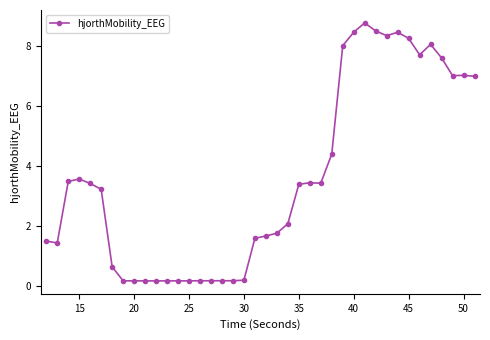

True or false: the data has more than 2 interior local peaks.

True